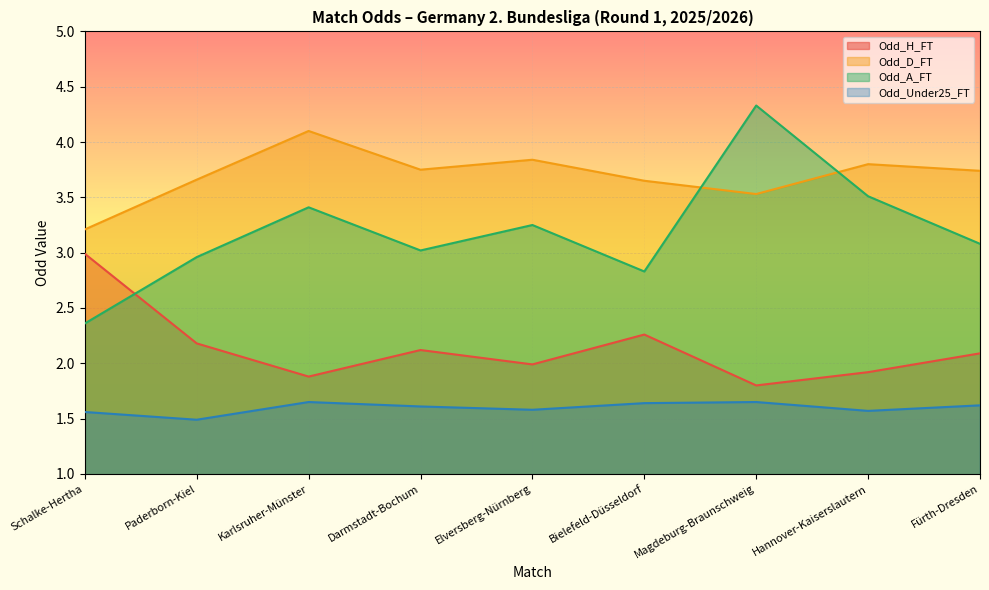

List the series in order of their overall mean, lowest first.

Odd_Under25_FT, Odd_H_FT, Odd_A_FT, Odd_D_FT